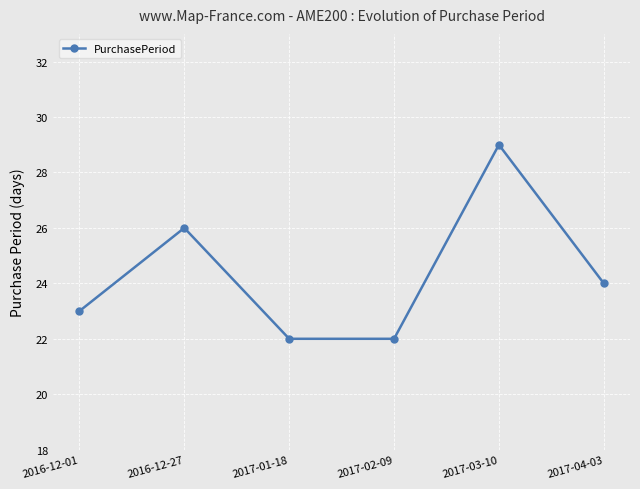

What is the label of the 4th point from the left?

2017-02-09